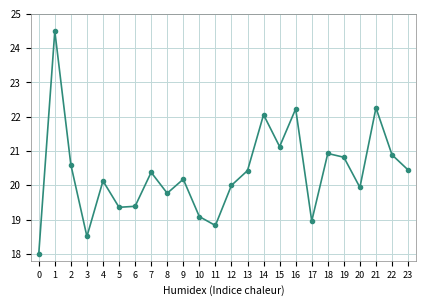

What is the value of the 9th point from the left?

19.8